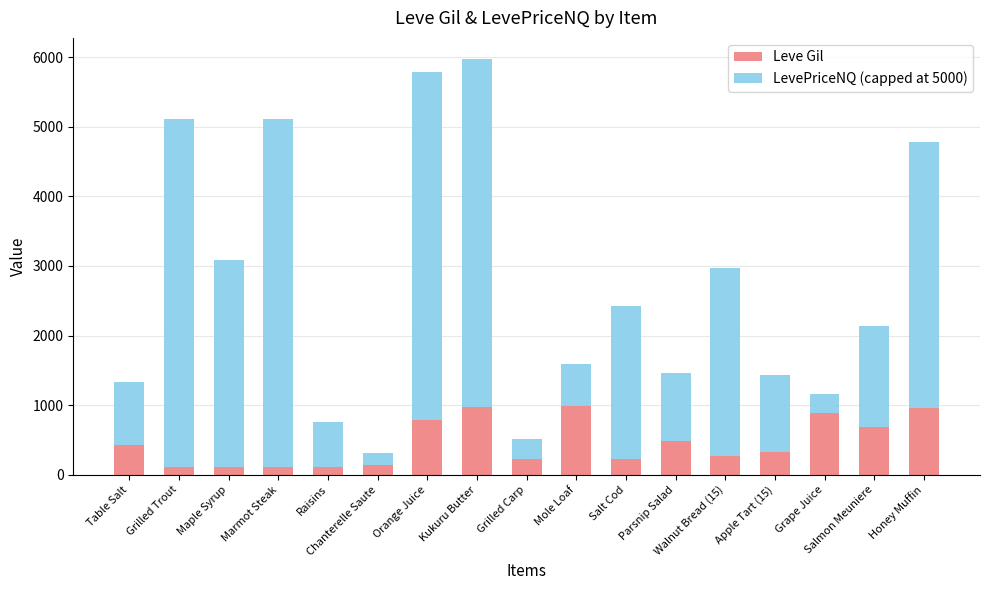

Are the bars horizontal?

No